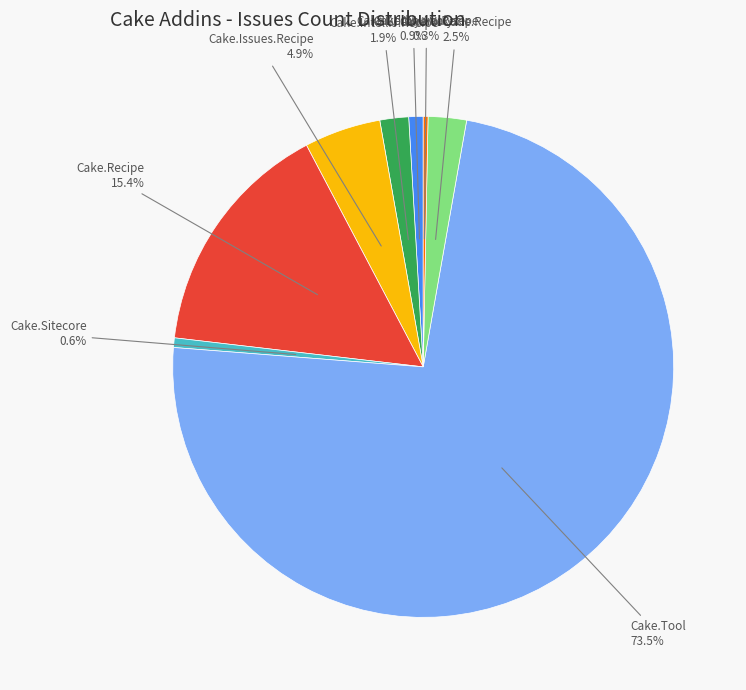

What is the largest slice in the pie chart?

Cake.Tool